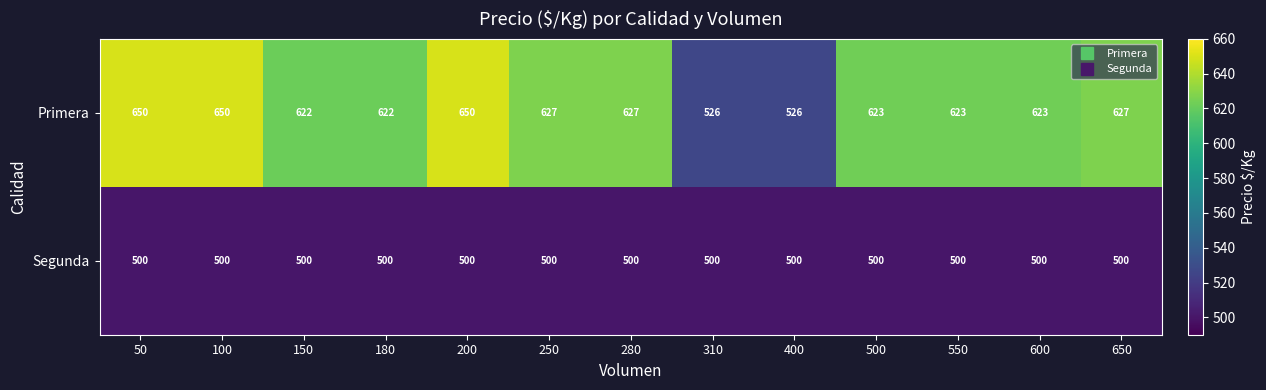

Reading left to right, transcribe all the data shown in this chart.

Primera: 650	650	622	622	650	627	627	526	526	623	623	623	627
Segunda: 500	500	500	500	500	500	500	500	500	500	500	500	500